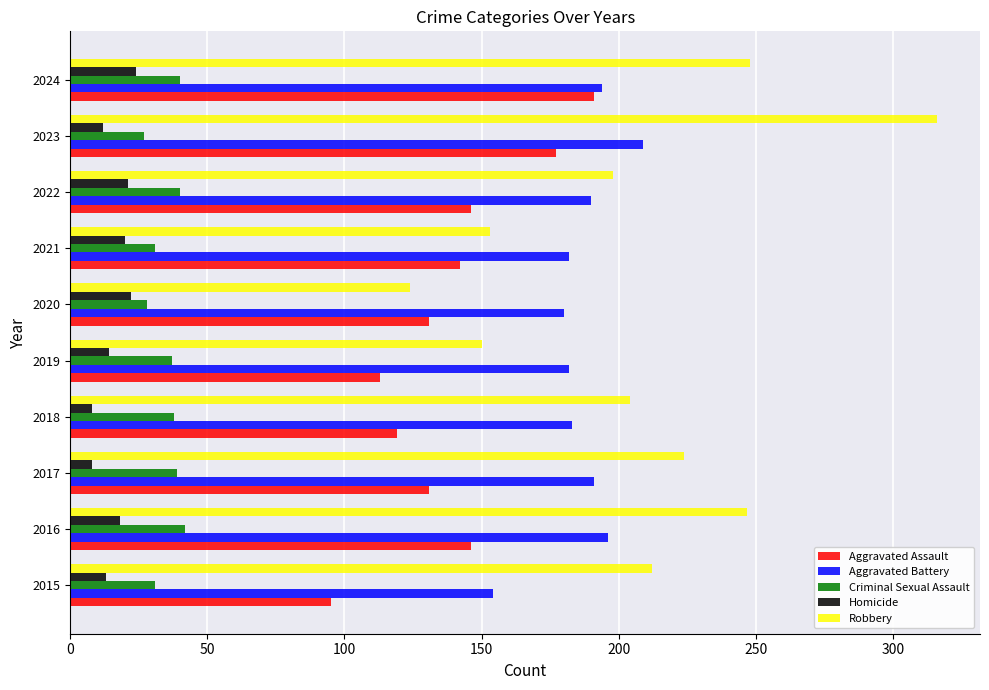

What is the difference between the maximum and minimum values in the Aggravated Assault series?

96